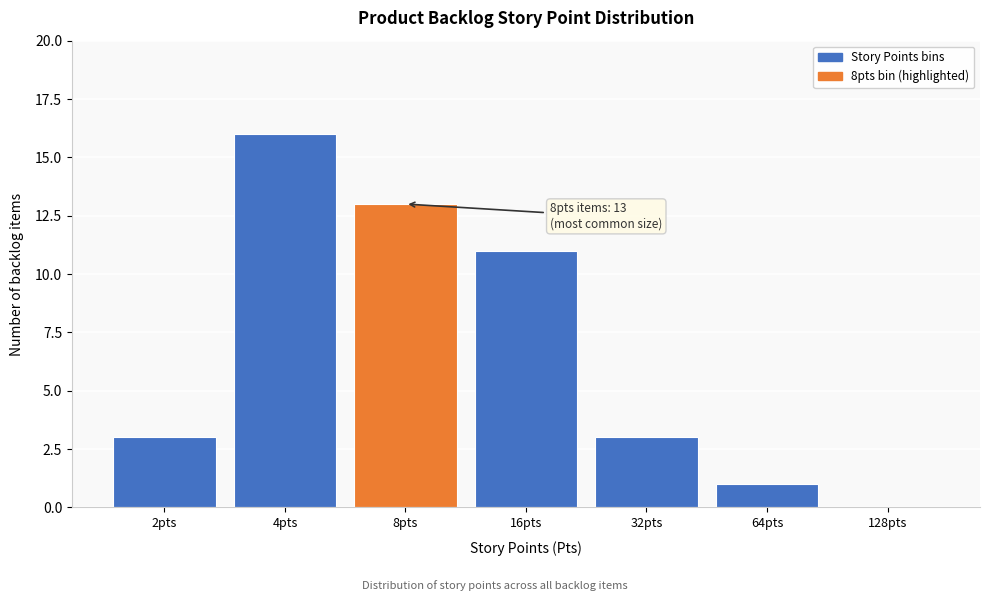

Reading right to left, list all the values displayed in this chart.

128pts=0	64pts=1	32pts=3	16pts=11	8pts=13	4pts=16	2pts=3